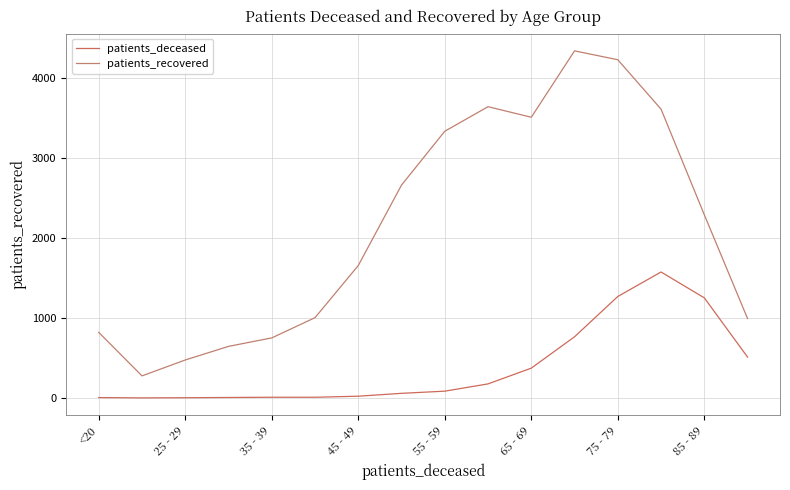

What is the value of the patients_deceased point at the 12th from the left?

764